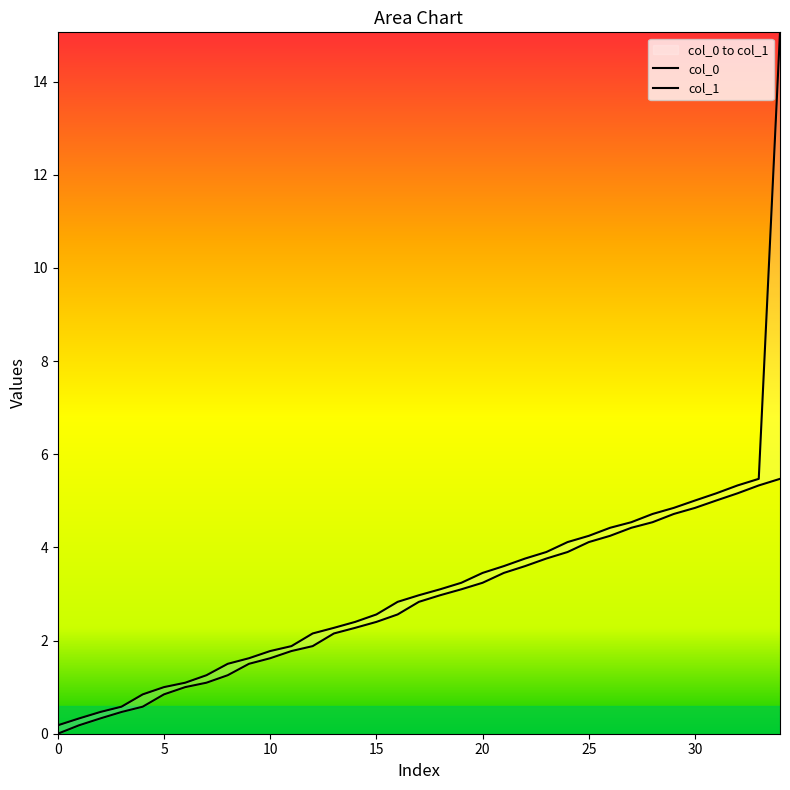

Which has a higher value, 2 or 2?

2